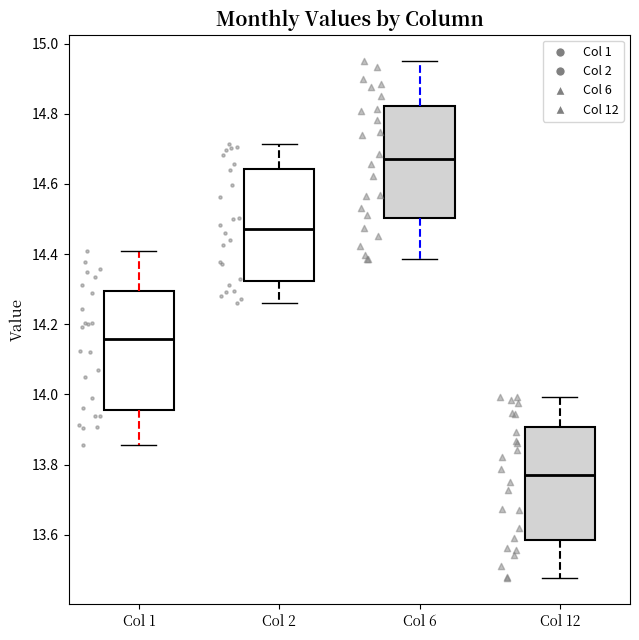

Where does the lower whisker of the box for Col 1 end on the y-axis? The values are not printed on the chart, so give them approximately, as read against the axis.

13.86